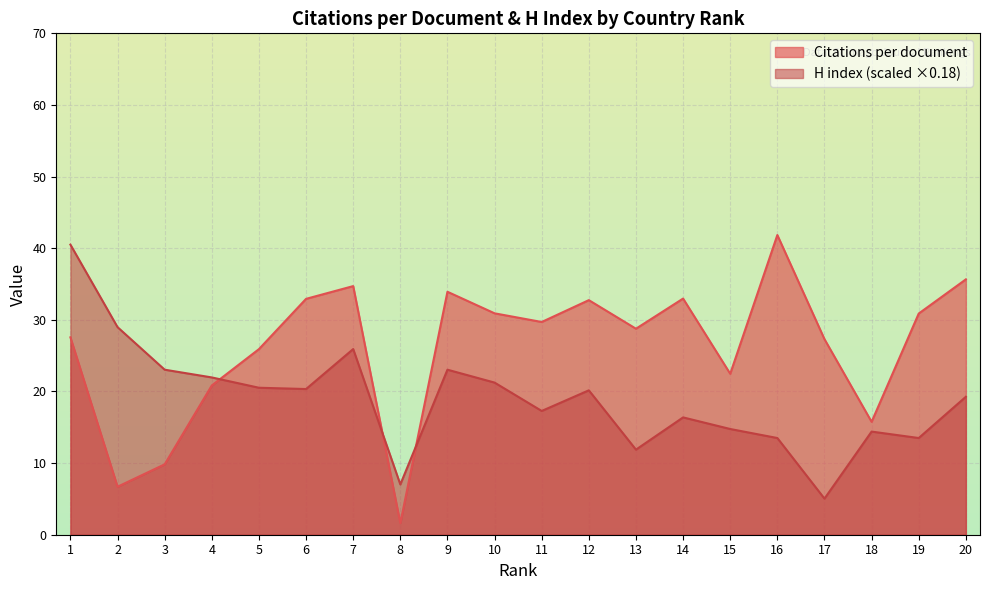

The Citations per document series shows 27.8 at 4. True or false?

False